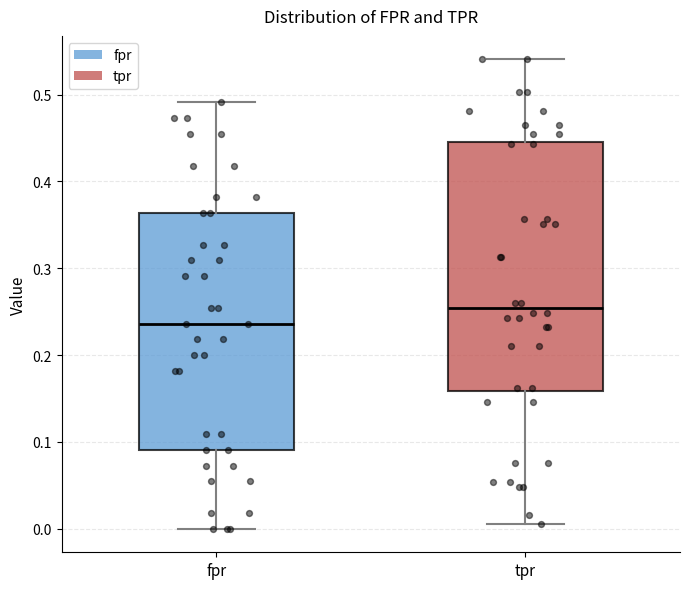

Reading left to right, transcribe this box plot: for each box, give where its median line is, the range the box spans, and where its two whiskers end, as read against the y-axis. The values are not printed on the chart, so give them approximately, as read against the axis.

fpr: median 0.24, box 0.09 to 0.36, whiskers 0.00 to 0.49
tpr: median 0.25, box 0.16 to 0.45, whiskers 0.01 to 0.54